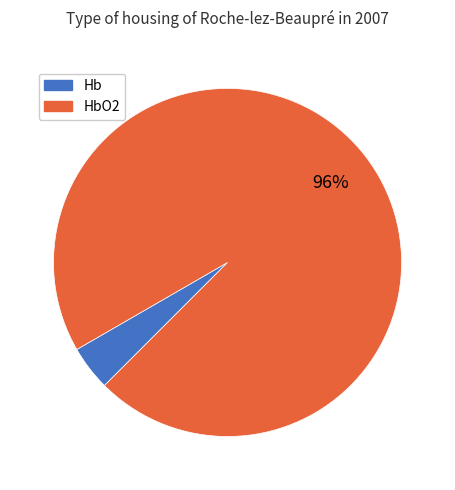

Does any single category account for the majority?

Yes